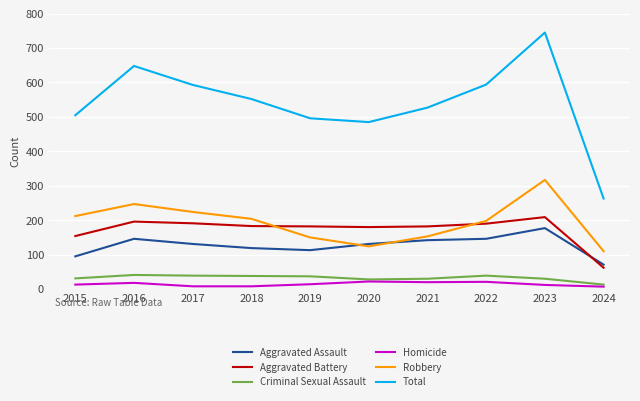

At which label does Aggravated Battery first exceed 183?

2016